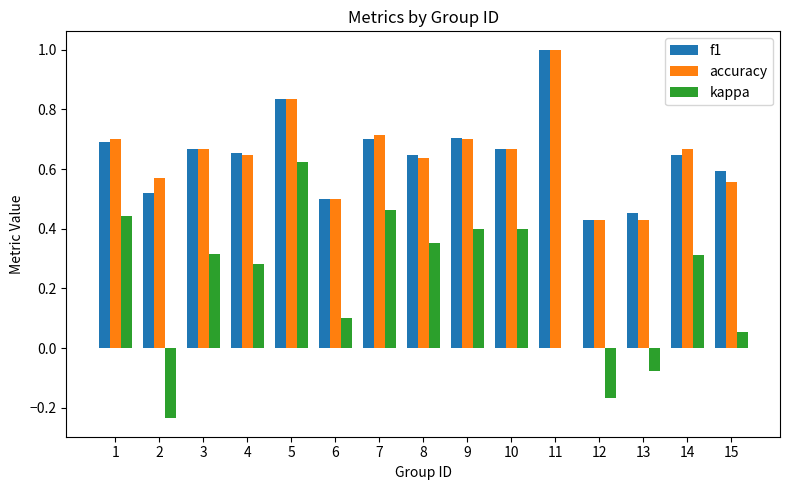

At which label does kappa first exceed 0?

1